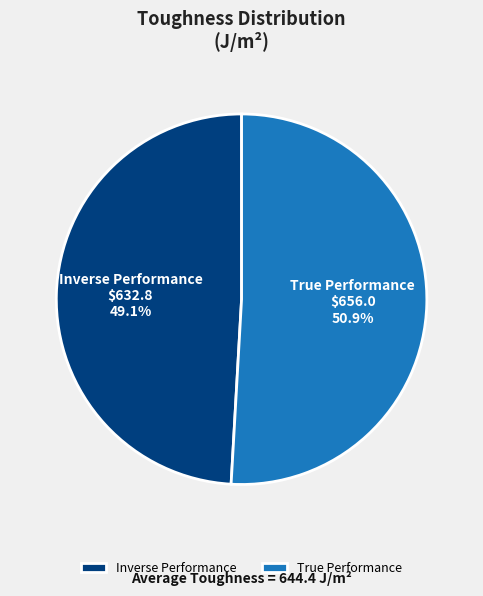

To the nearest percent, what percentage of the pie is Inverse Performance?

49%